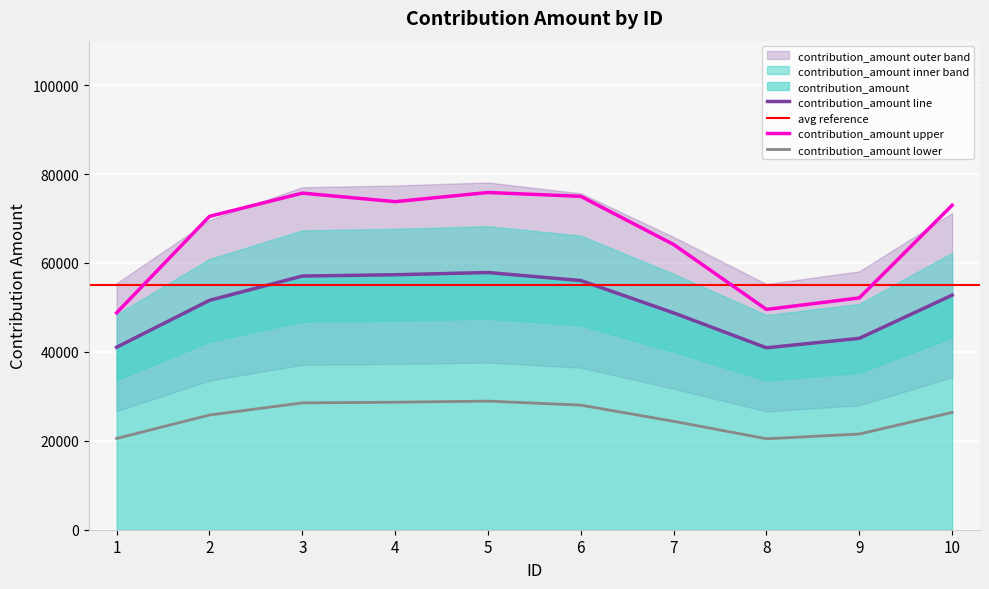

What is the maximum value for contribution_amount lower?

28926.2